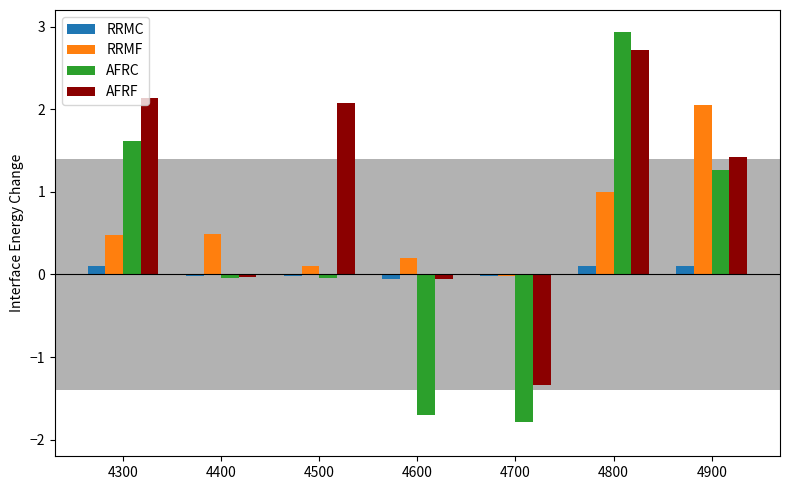

What is the value of the AFRC bar at the 4th from the left?

-1.7